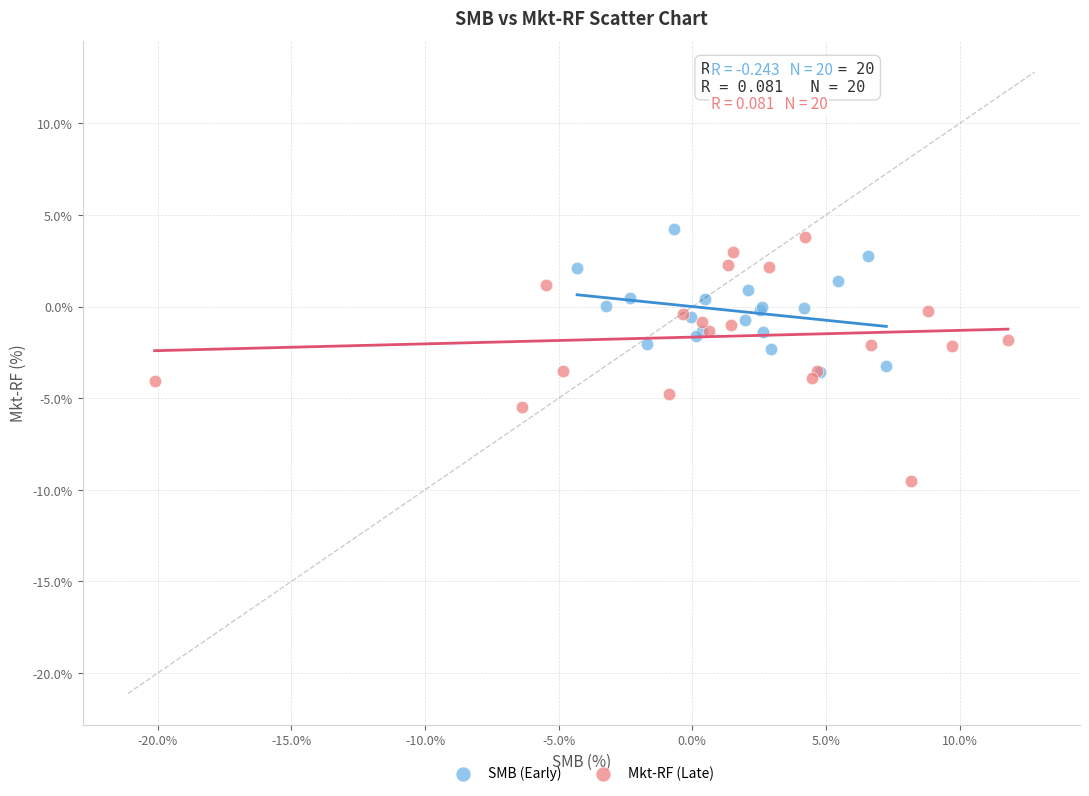

Which series has the largest Y range (max minus min)?

Mkt-RF (Late)